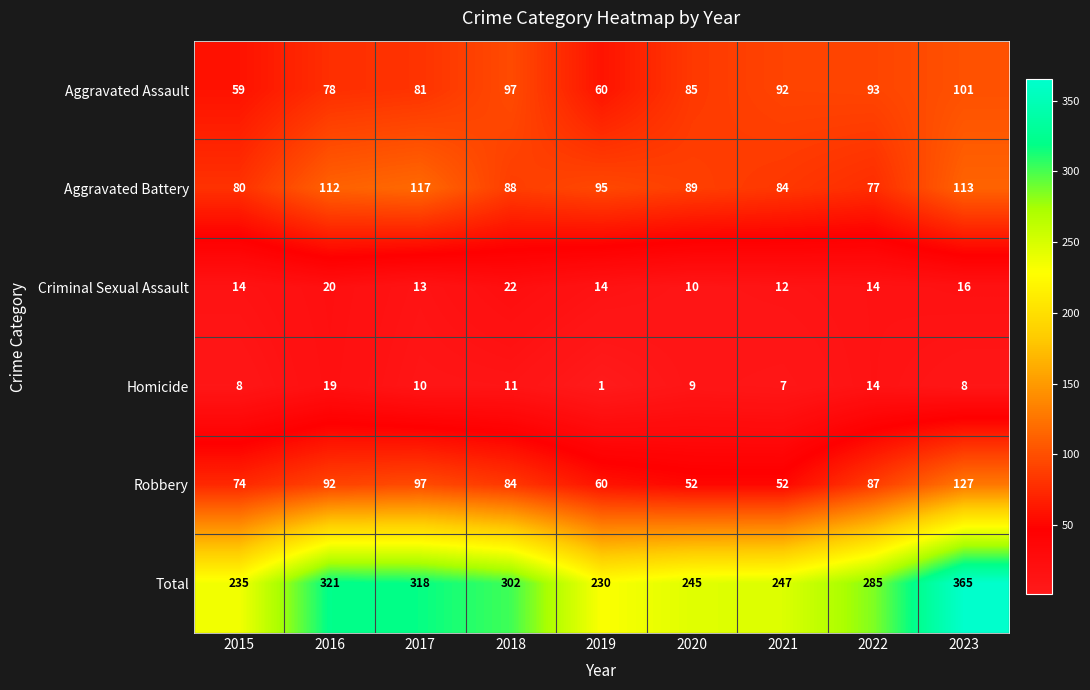

Which series has the largest range (max minus min)?

Total